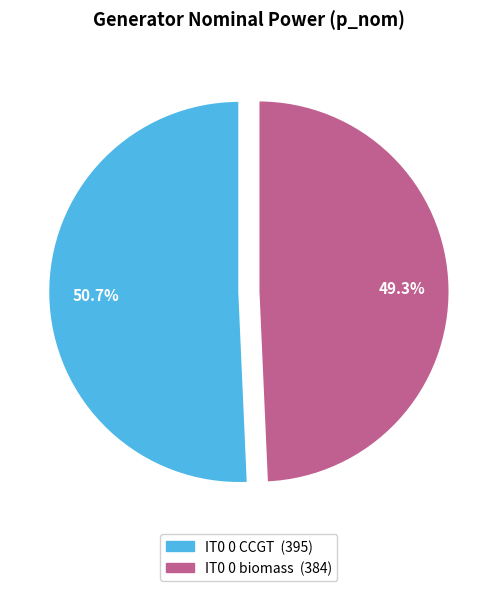

Between IT0 0 biomass and IT0 0 CCGT, which is larger?

IT0 0 CCGT